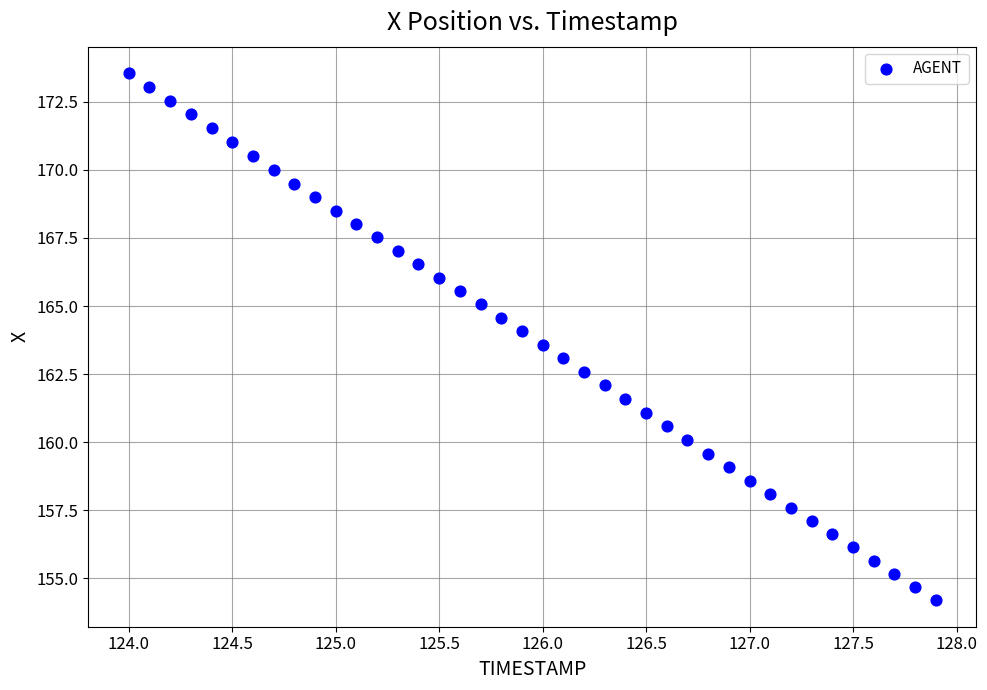

What is the range of Y values (max minus min)?

19.4